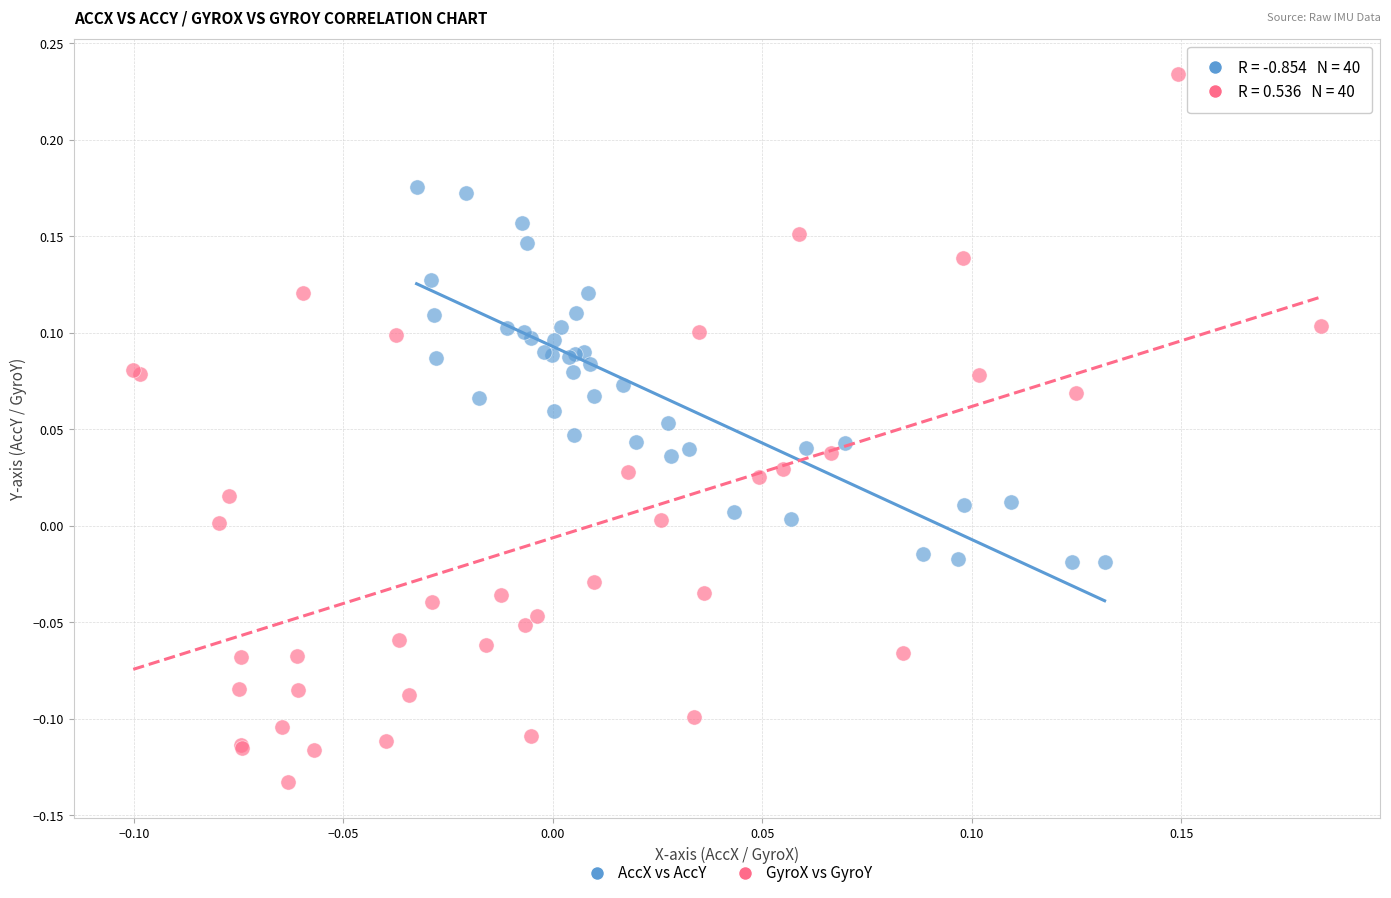

What are all the series names shown in the legend?

AccX vs AccY, GyroX vs GyroY